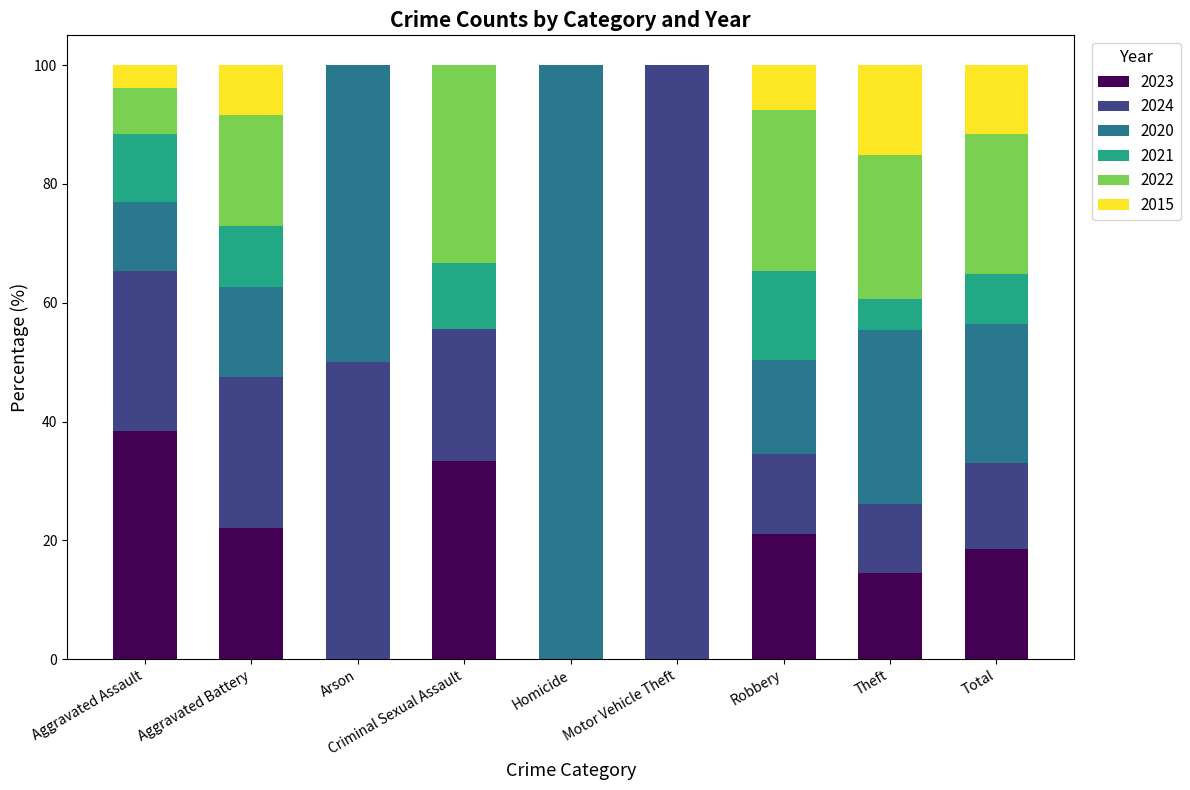

Count the number of categories in the chart.

9